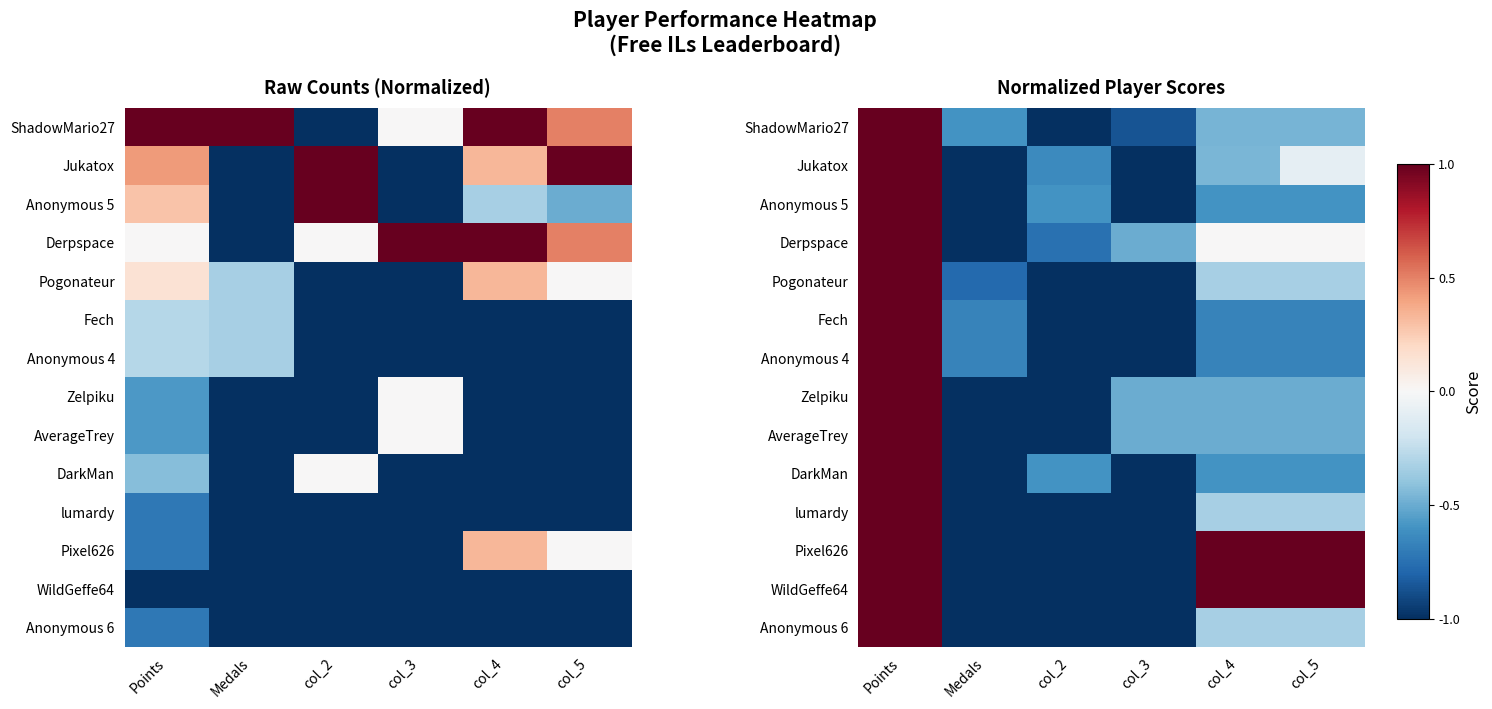

Count the DarkMan values in the range -1 to 0.

5